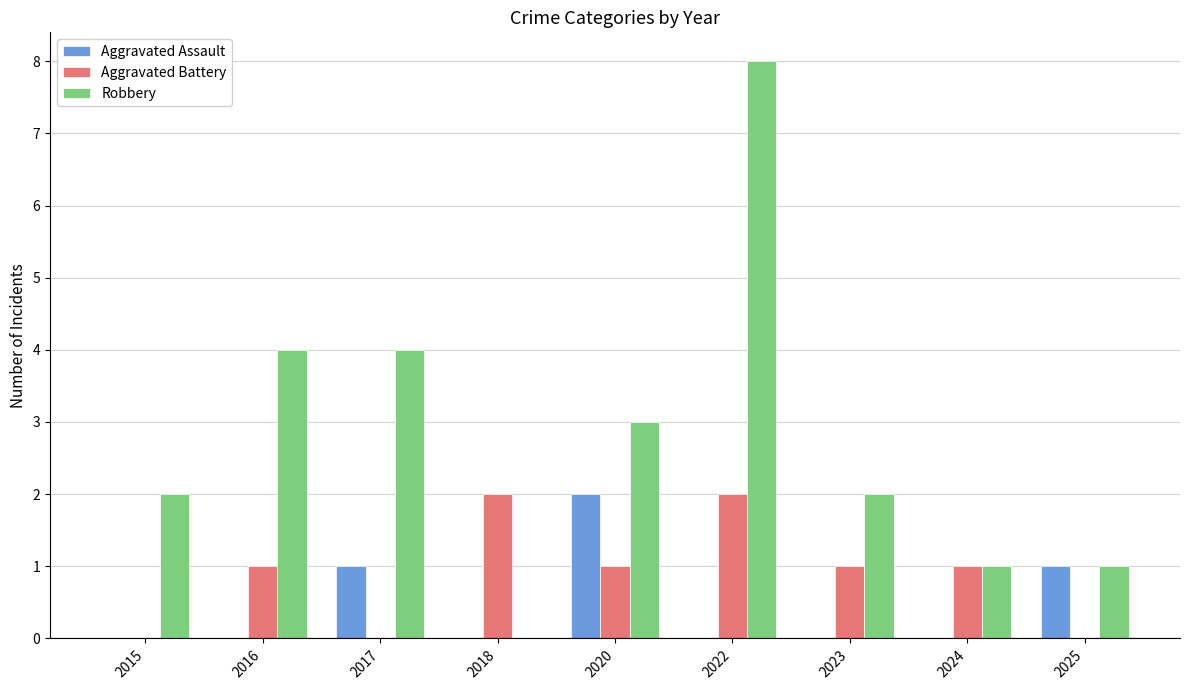

Is it true that Aggravated Battery equals 1 at 2024?

True